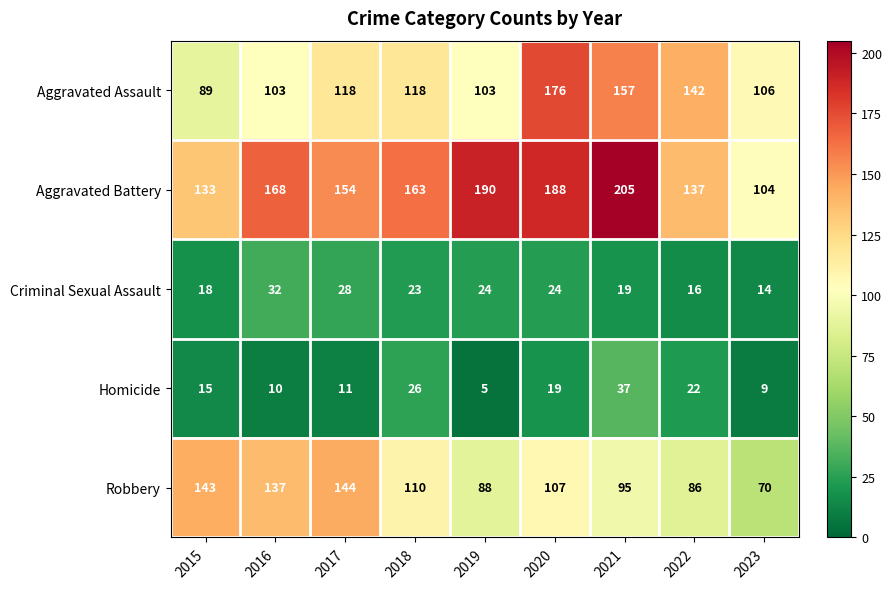

What is the maximum value shown in the chart?

205